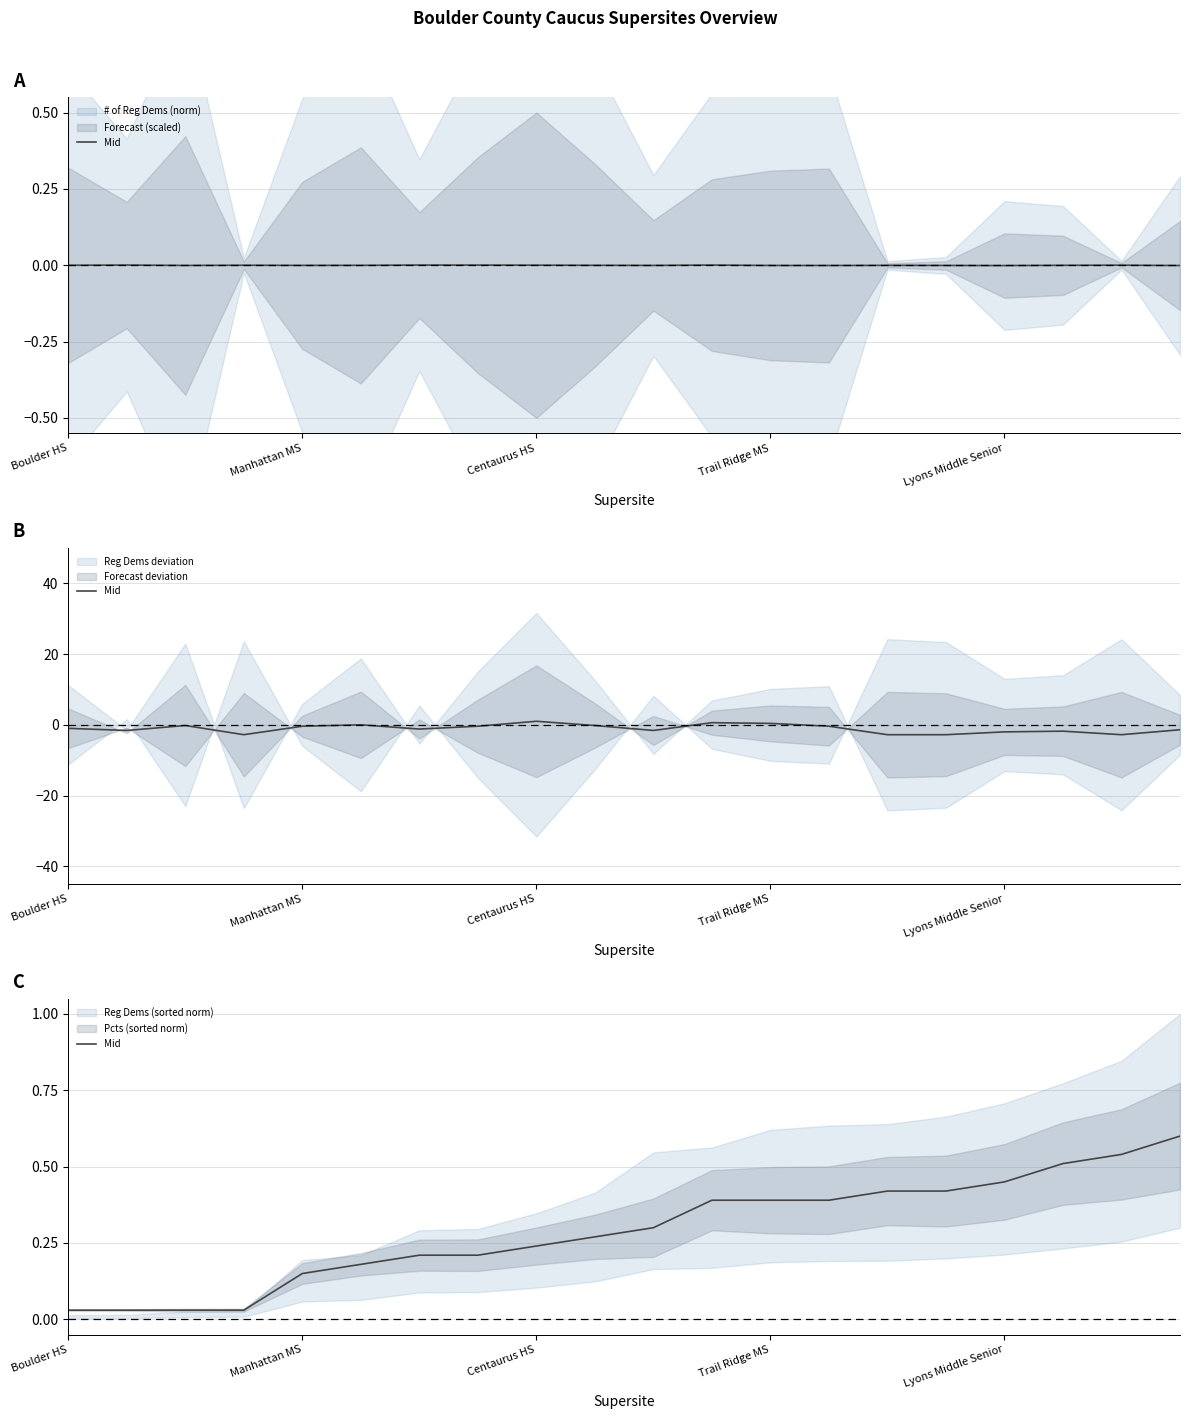

Count the number of categories in the chart.

20